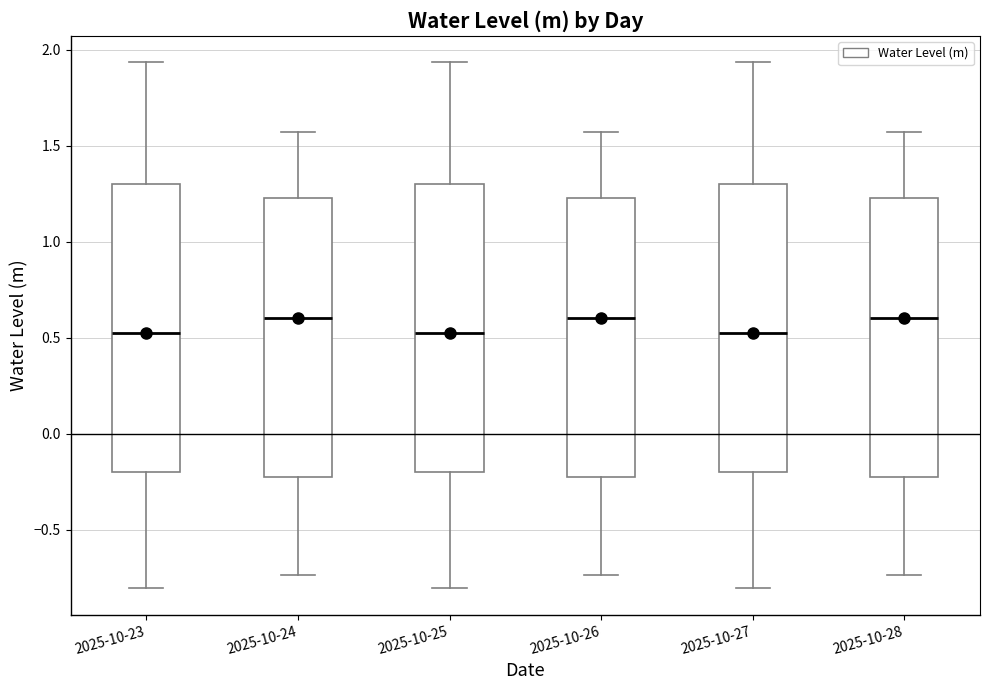

Where is the lower edge of the box for 2025-10-27 on the y-axis? The values are not printed on the chart, so give them approximately, as read against the axis.

-0.20